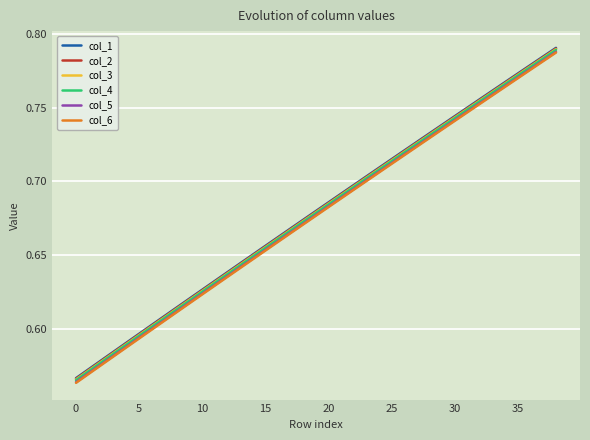

What are all the series names shown in the legend?

col_1, col_2, col_3, col_4, col_5, col_6